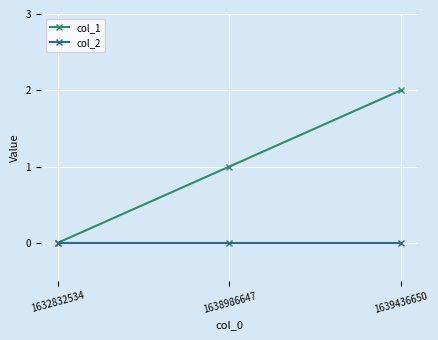

The col_1 series shows 1 at 1639436650. True or false?

False